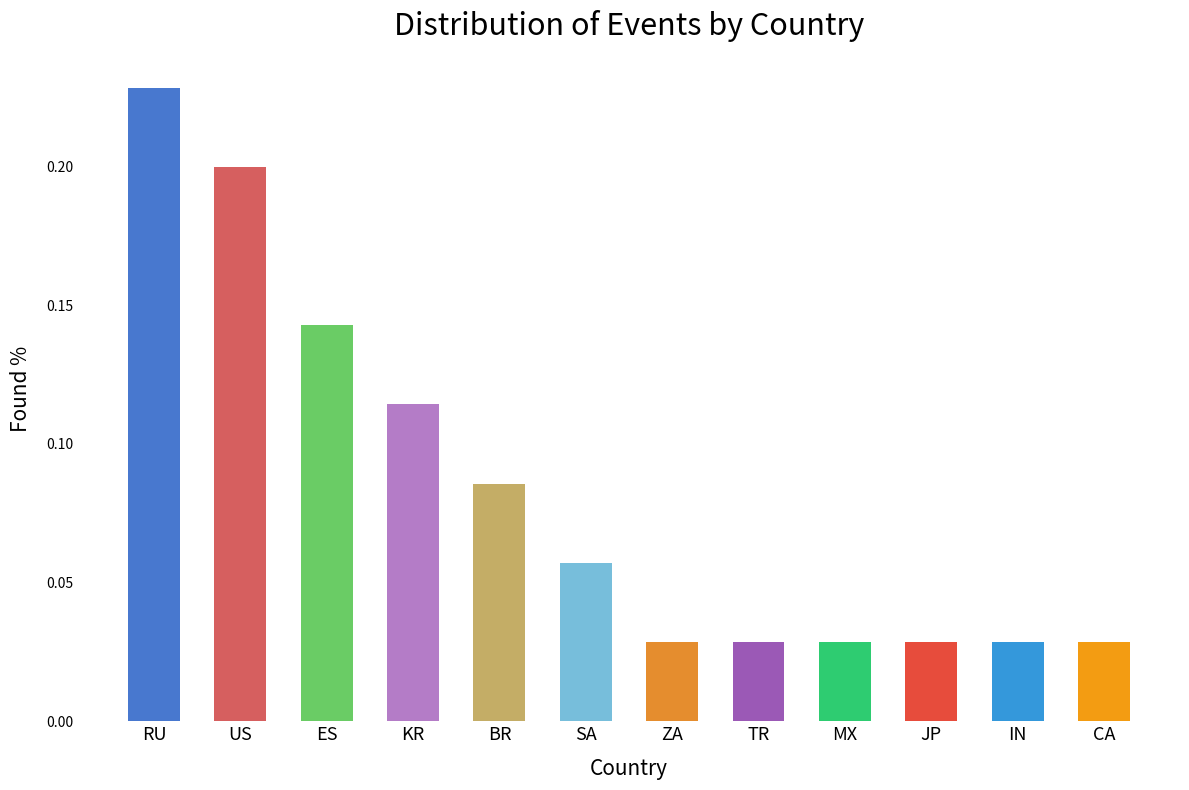

Are the bars horizontal?

No